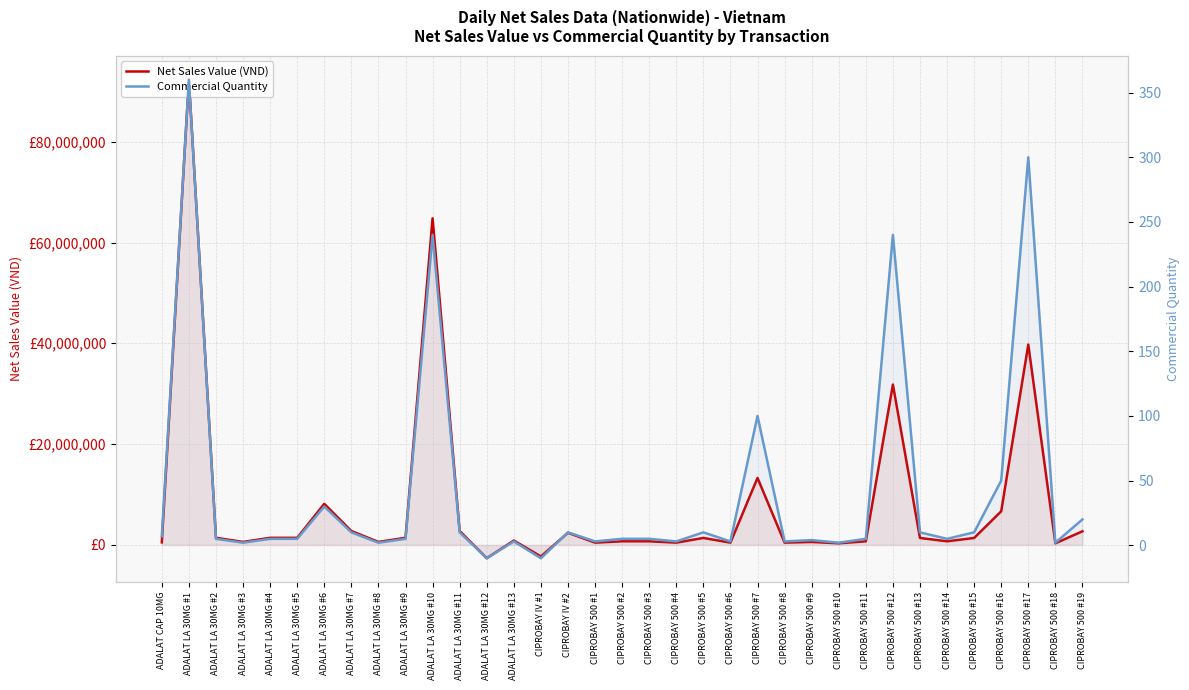

At which label does Commercial Quantity reach its minimum?

ADALAT LA 30MG #12